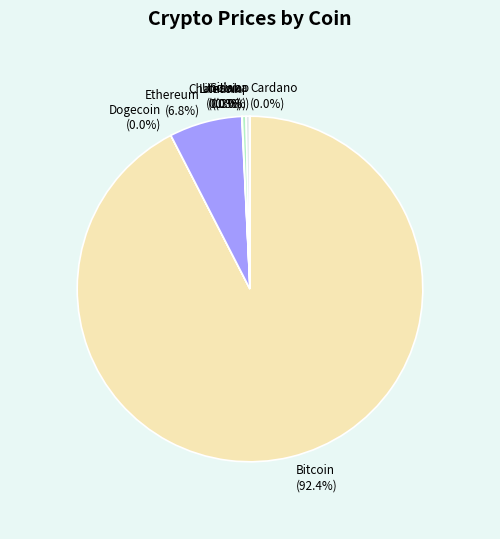

Is there a majority slice in this chart?

Yes